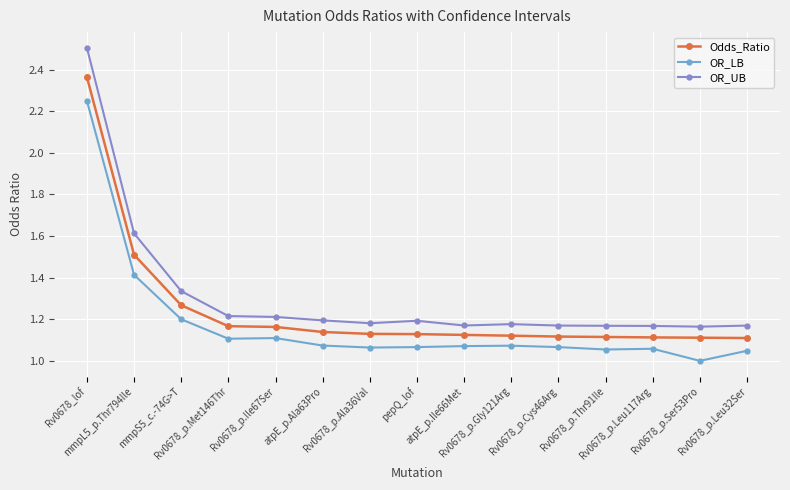

At which label is OR_LB closest to 1?

Rv0678_p.Ser53Pro